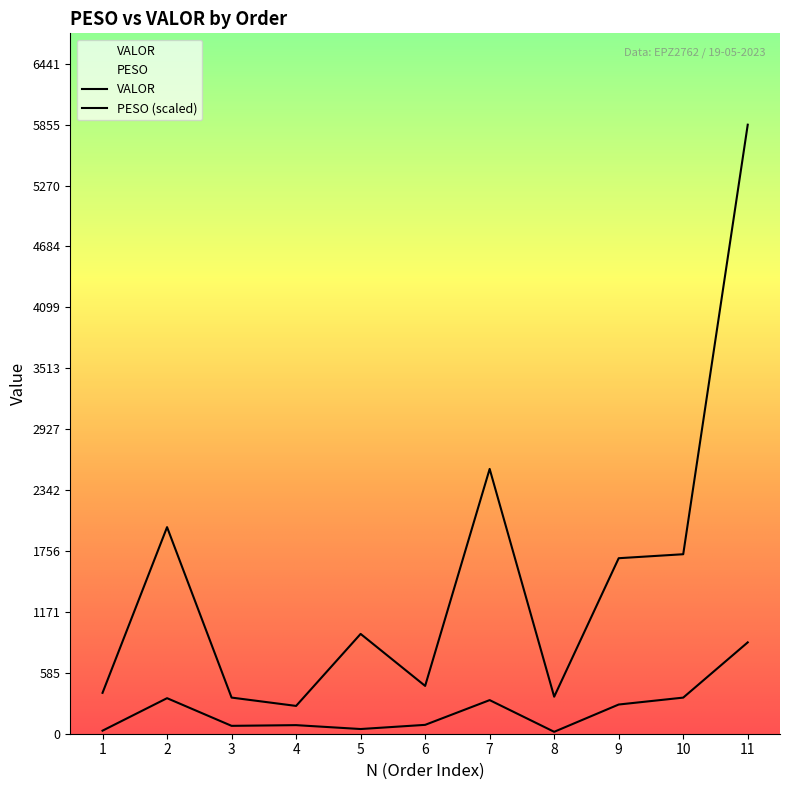

In VALOR, how many points are higher than both neighbors (excluding endpoints)?

3